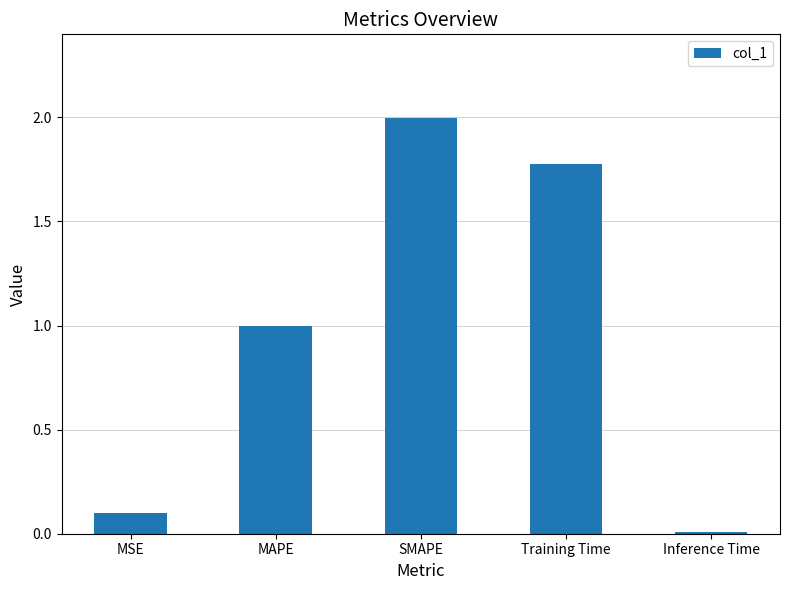

What is the difference between the second highest and second lowest values?

1.7